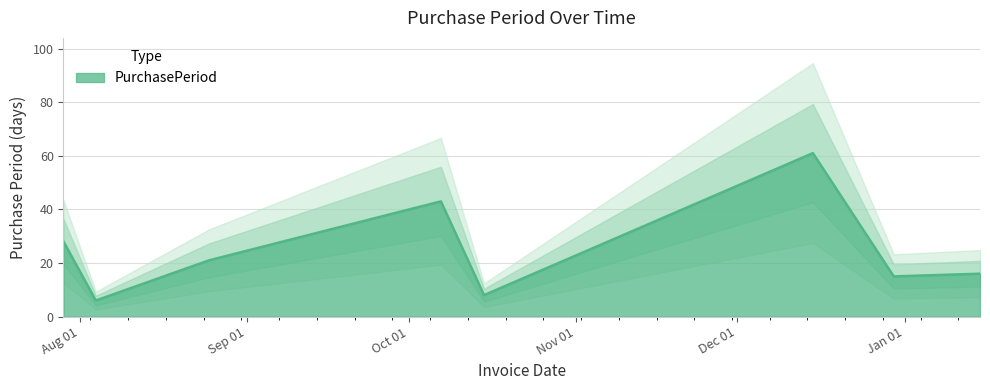

What is the value of the 8th point from the left?

16